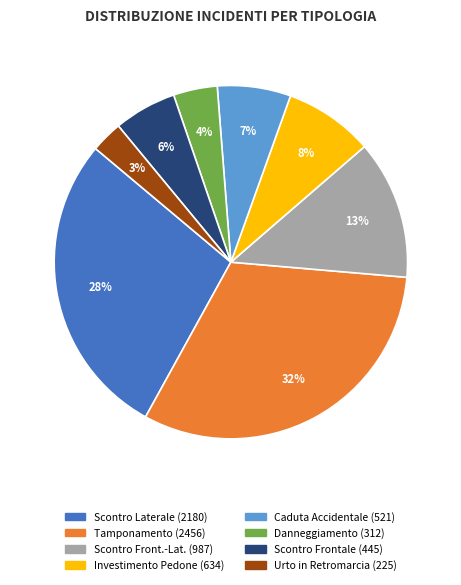

Is there a majority slice in this chart?

No